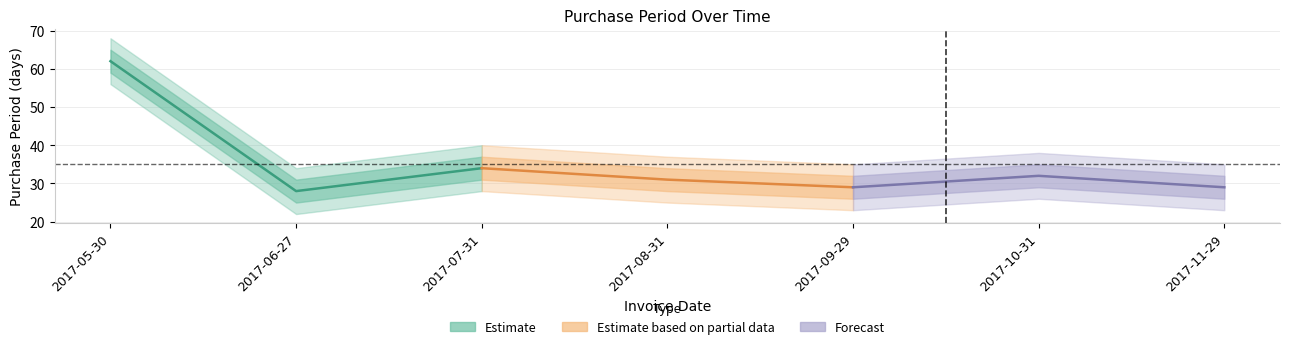

What is the sum of the Estimate values at 2017-07-31 and 2017-05-30?

96